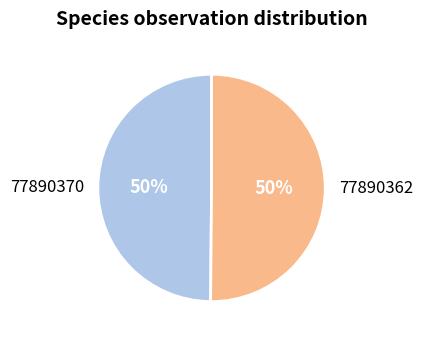

To the nearest percent, what is the average slice percentage?

50%